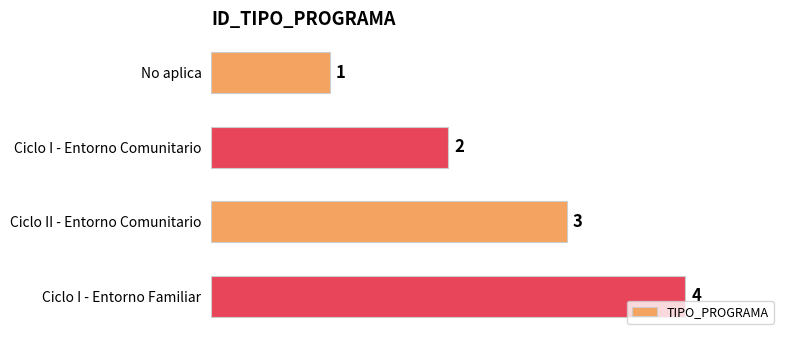

List the labels in order of value, largest first.

Ciclo I - Entorno Familiar, Ciclo II - Entorno Comunitario, Ciclo I - Entorno Comunitario, No aplica